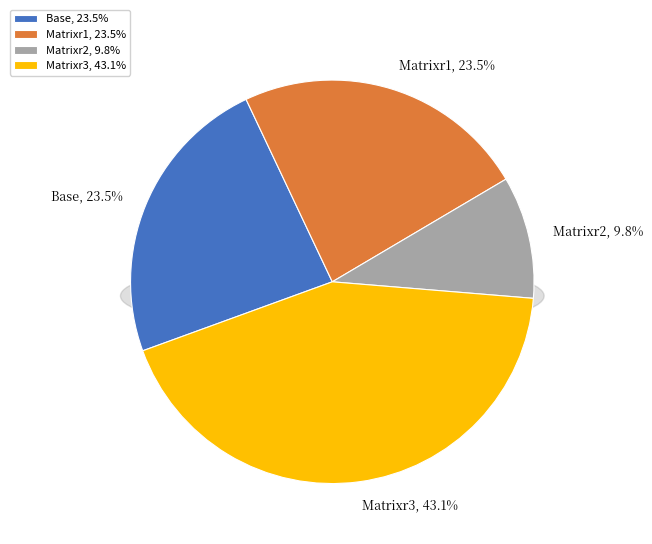

Rank the categories by value from highest to lowest.

Matrixr3, Base, Matrixr1, Matrixr2